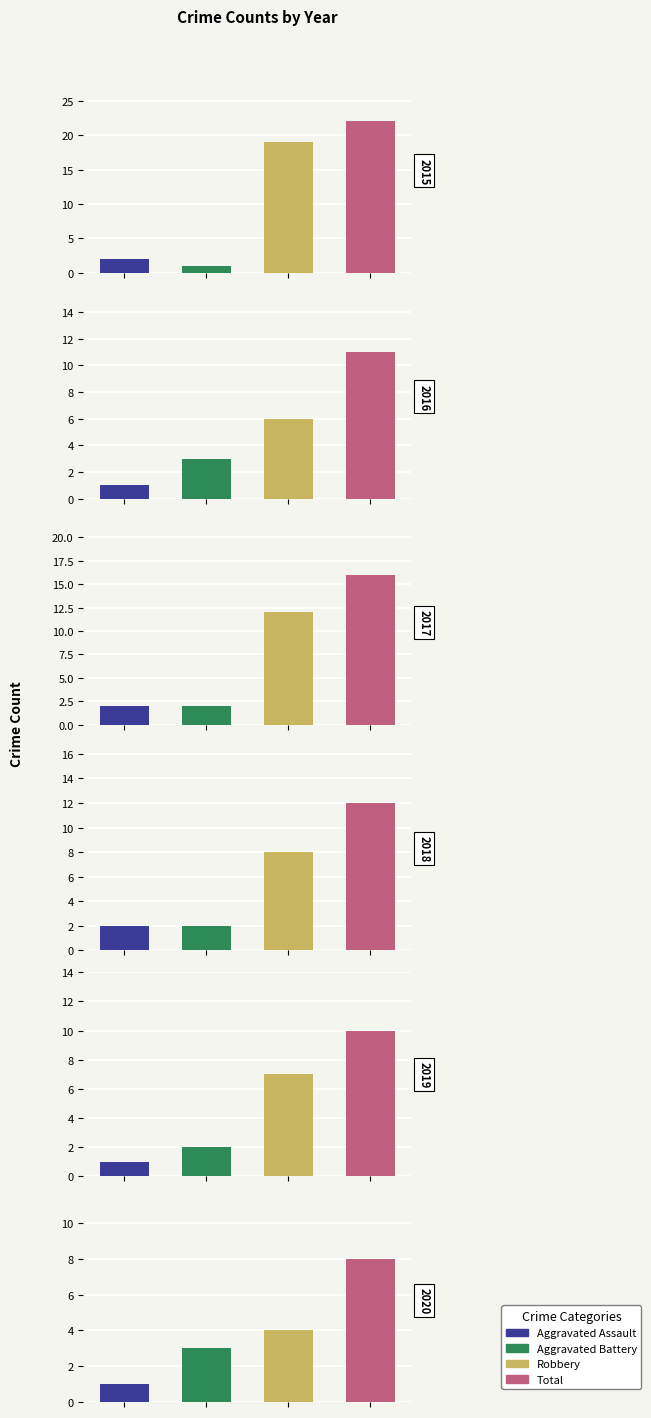

The value of Aggravated Assault at 2015 is 3. True or false?

False